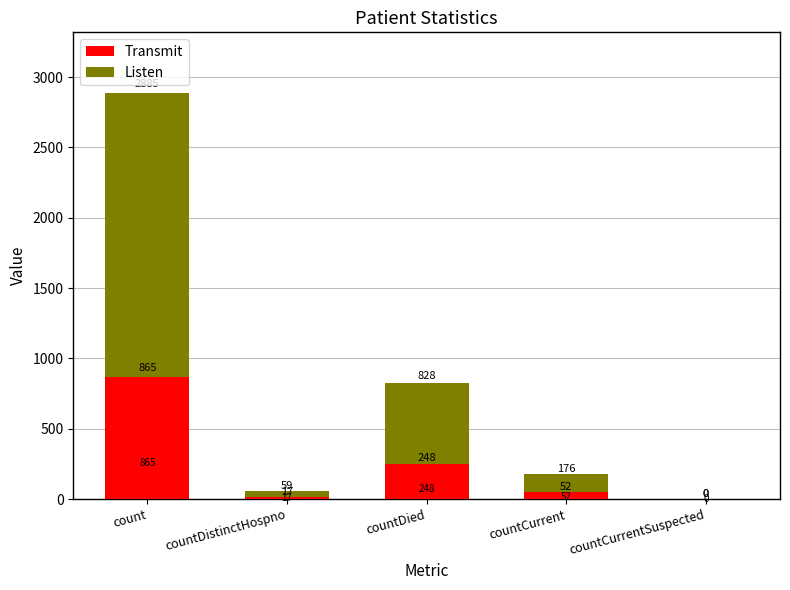

How many data points does each series have?

5